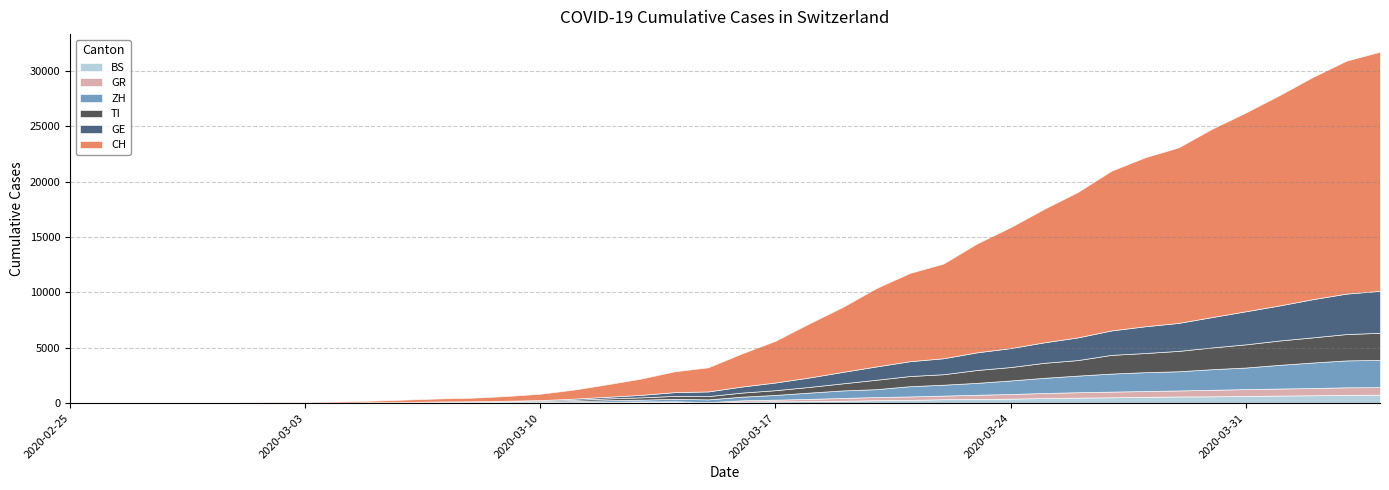

At how many categories does at least one series exceed 796?

25